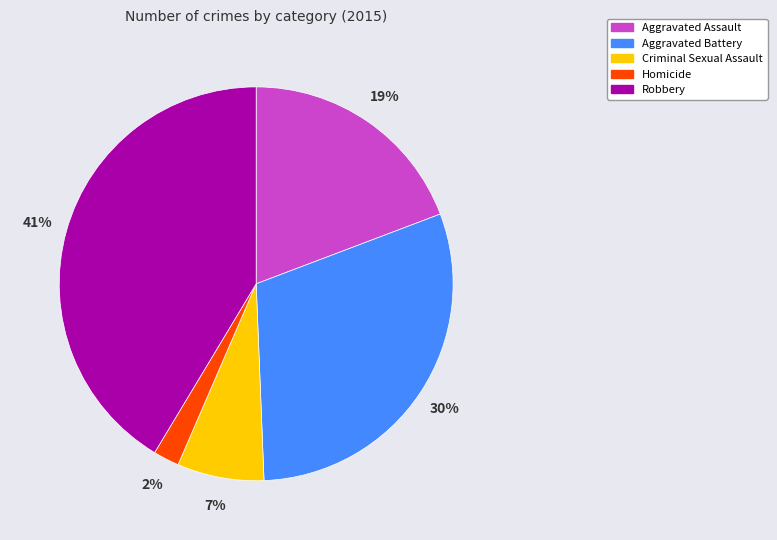

Which slice is the smallest?

Homicide